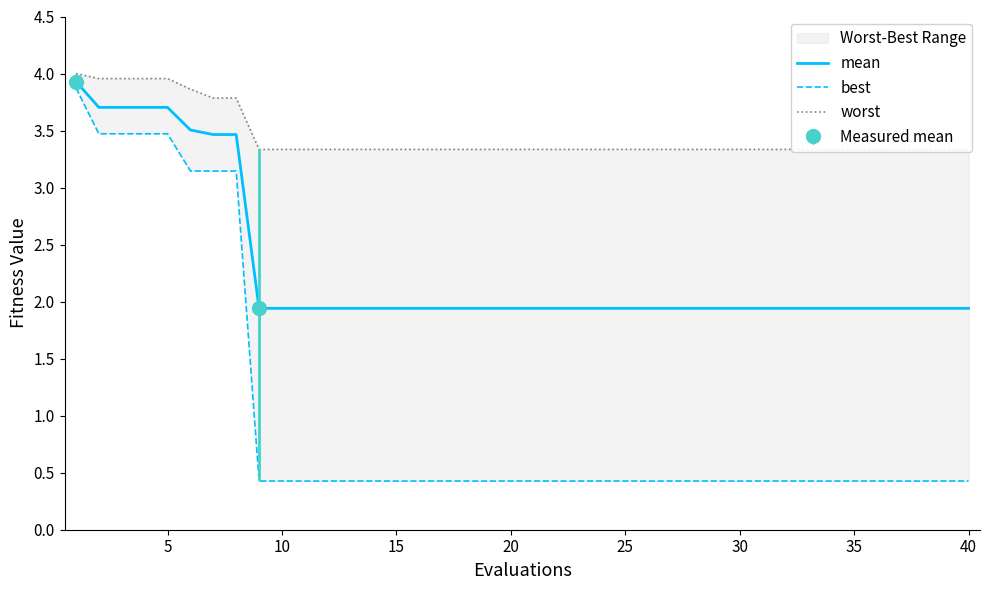

What is the difference between the maximum and minimum values in the mean series?

2.0